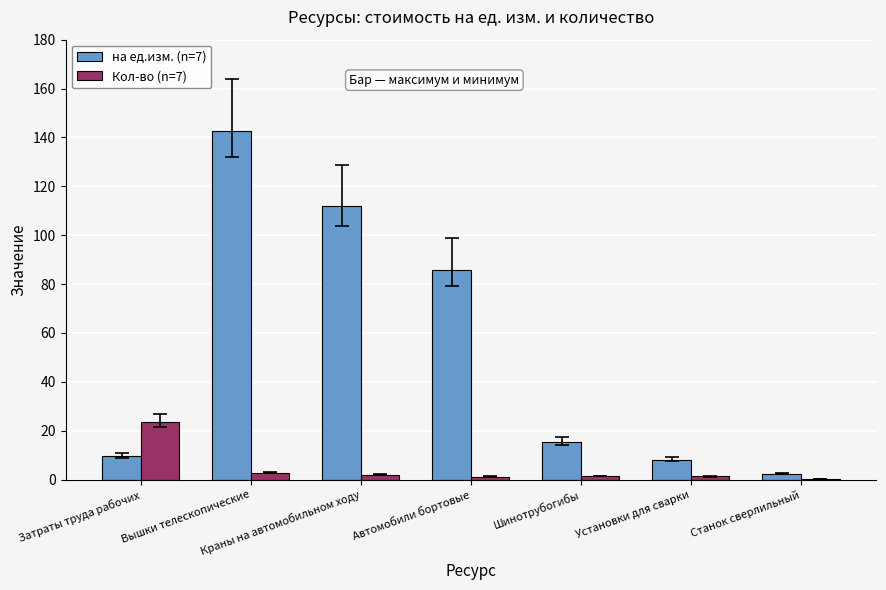

Which series has the largest total across all categories?

на ед.изм. (n=7)